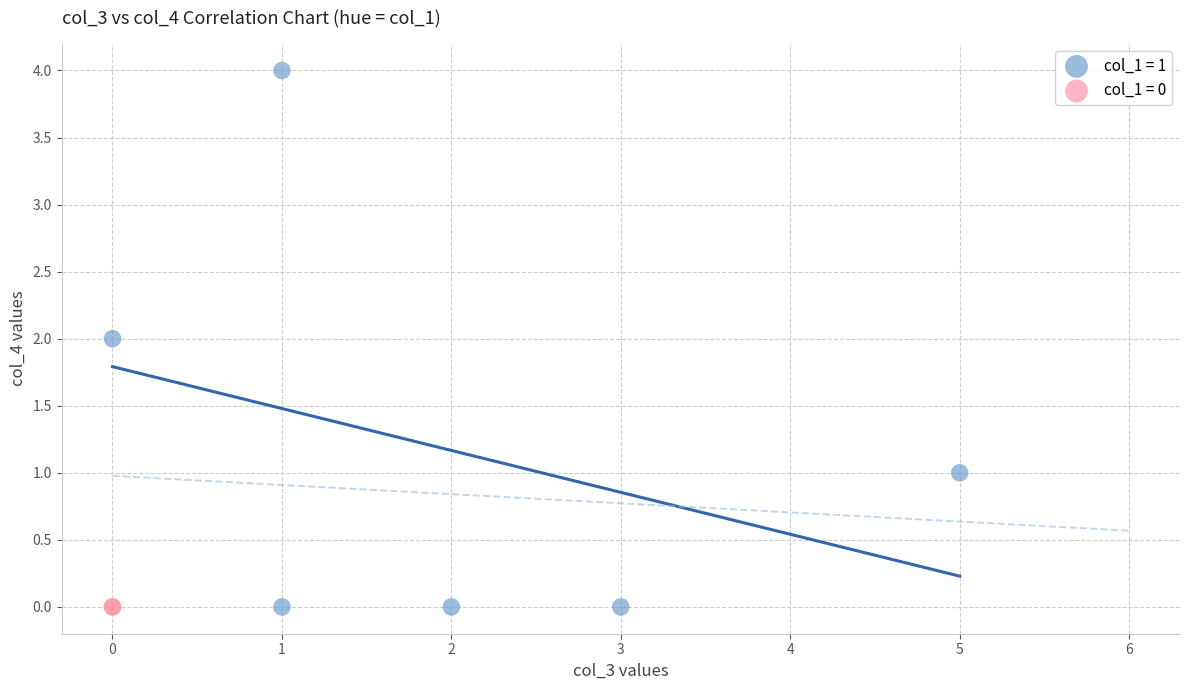

What are all the series names shown in the legend?

col_1 = 1, col_1 = 0